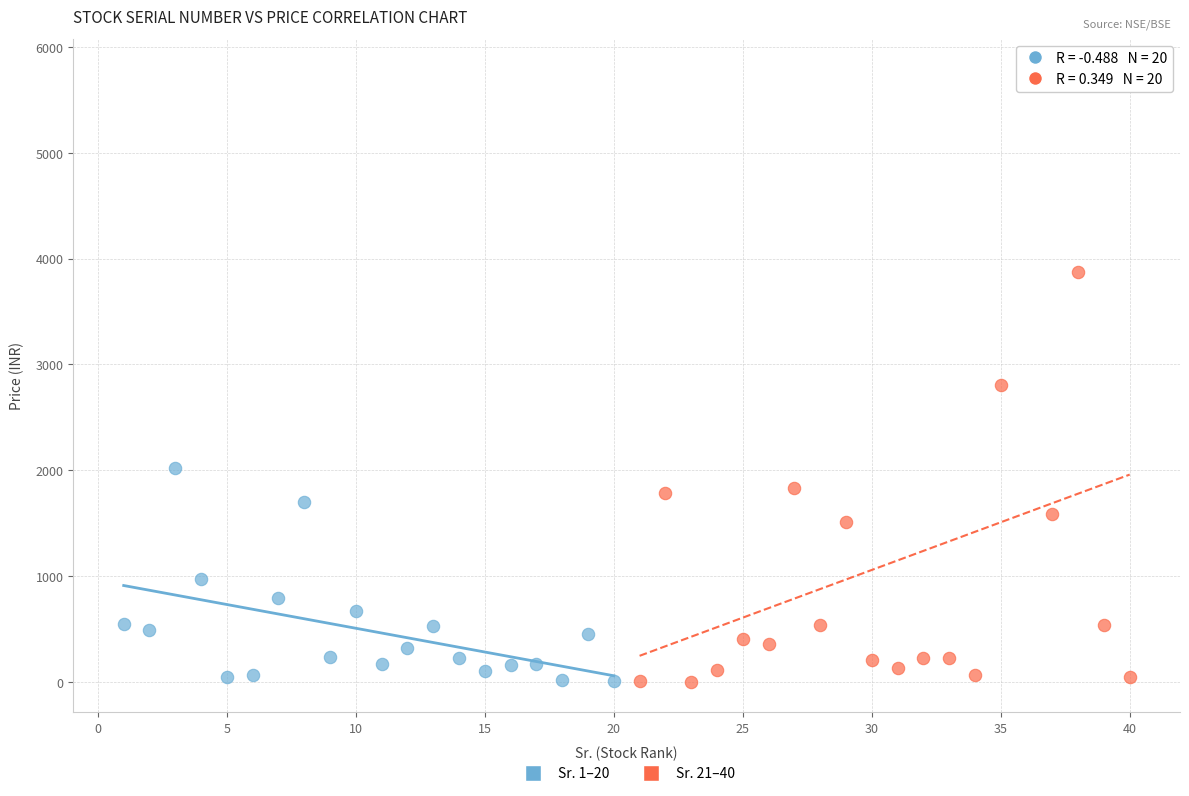

Which series contains the highest Y value?

Sr. 21–40